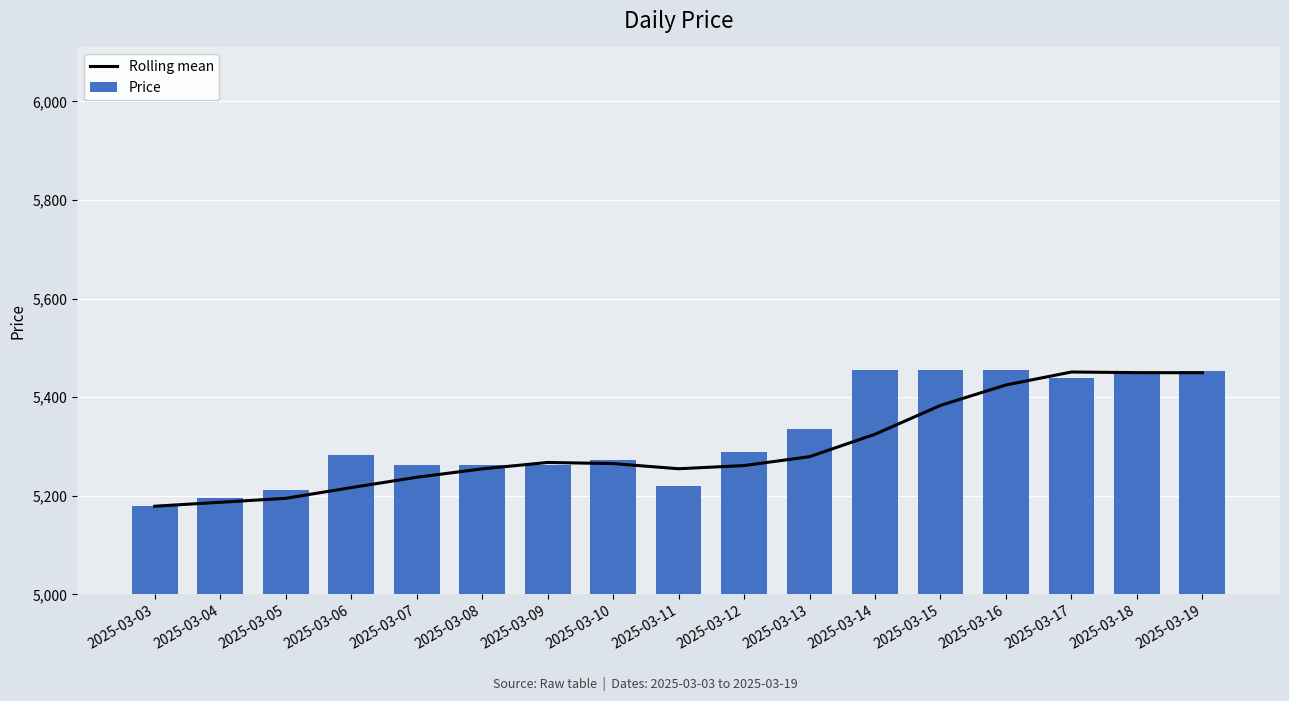

What are all the series names shown in the legend?

Rolling mean, Price